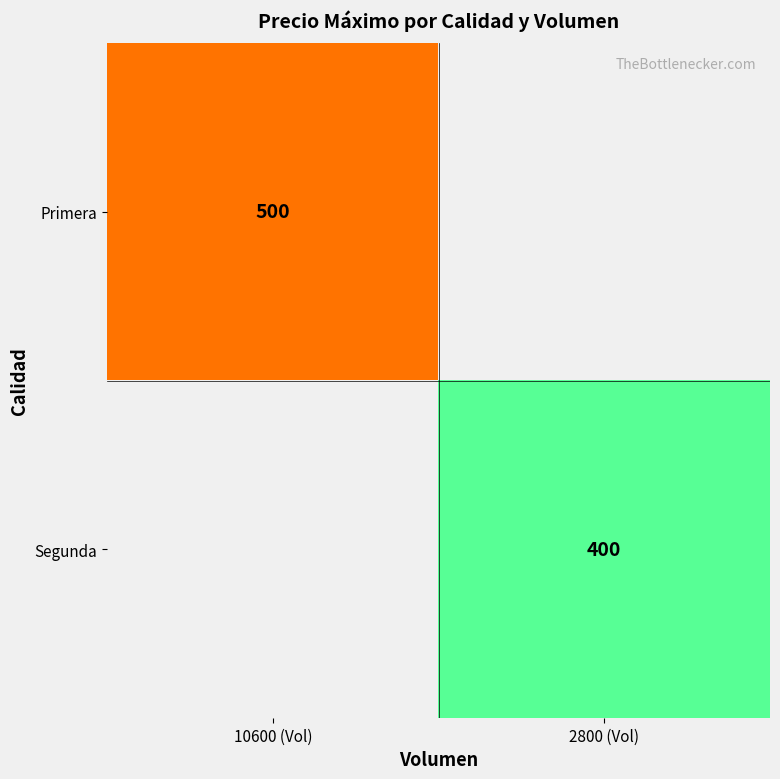

At how many categories does at least one series exceed 419?

1